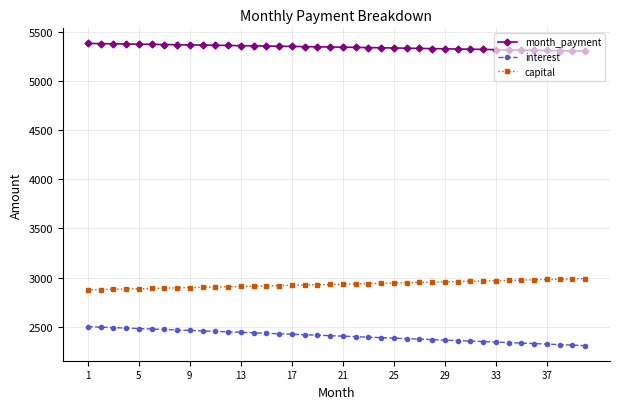

What is the difference between the maximum and minimum values in the capital series?

114.3